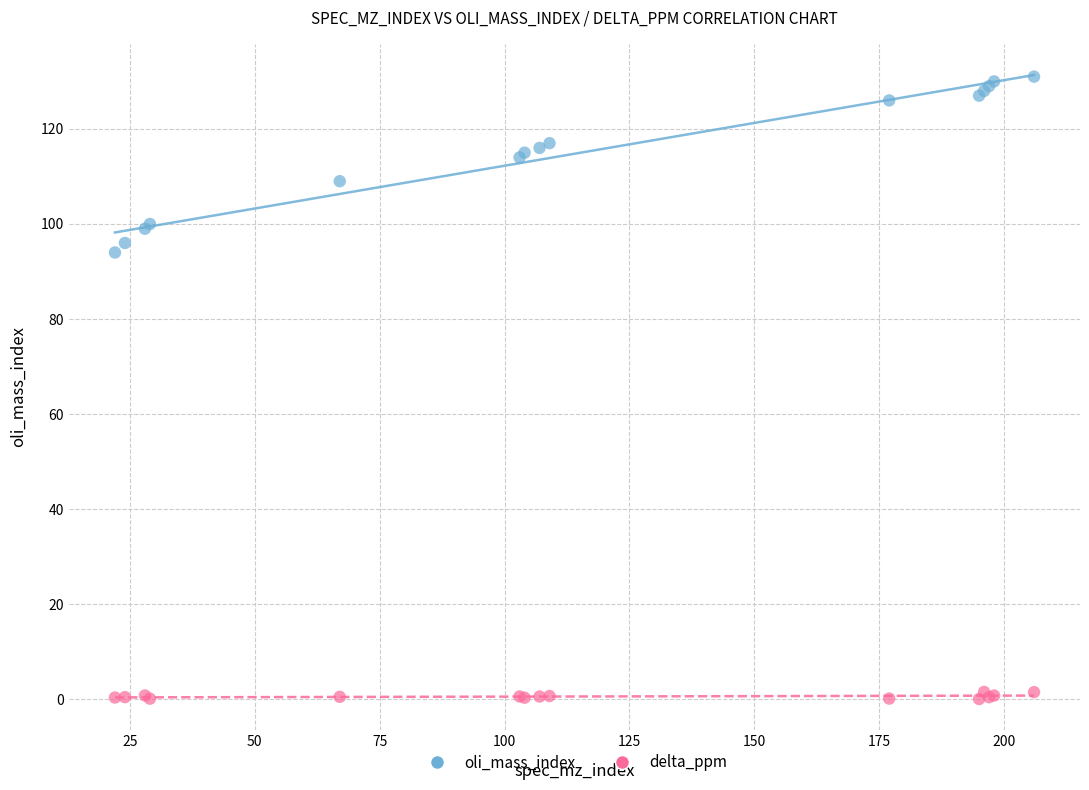

Which series has the largest Y range (max minus min)?

oli_mass_index